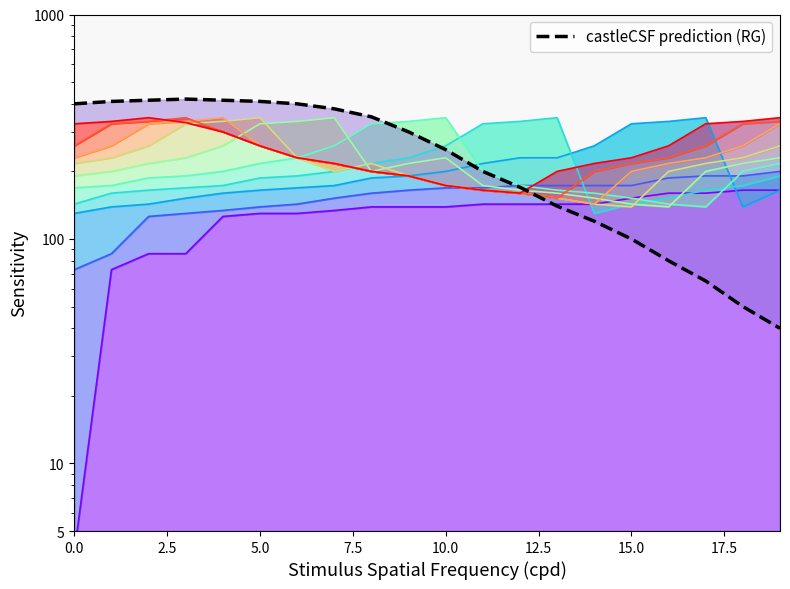

What is the sum of all values?

5115